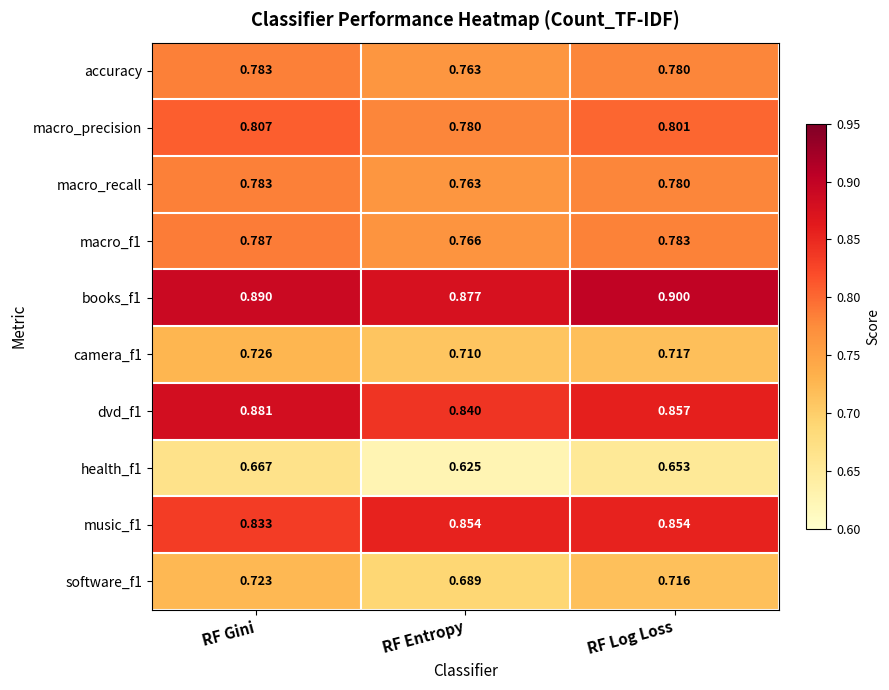

Where is dvd_f1 nearest to the value 0?

RF Entropy